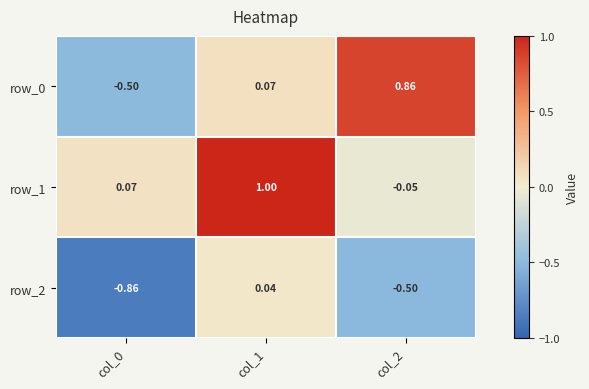

Is the value of row_2 at col_2 greater than the value of row_0 at col_2?

No